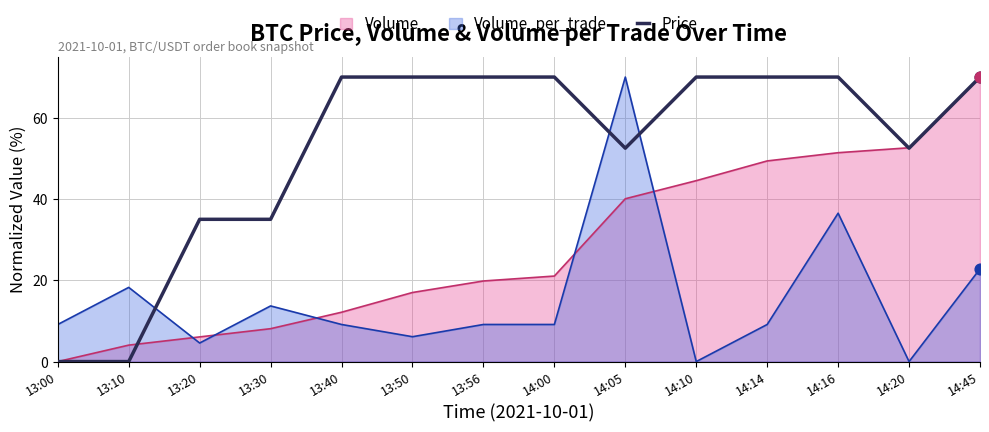

What is the spread (max minus min) of values at 13:10?

18.3